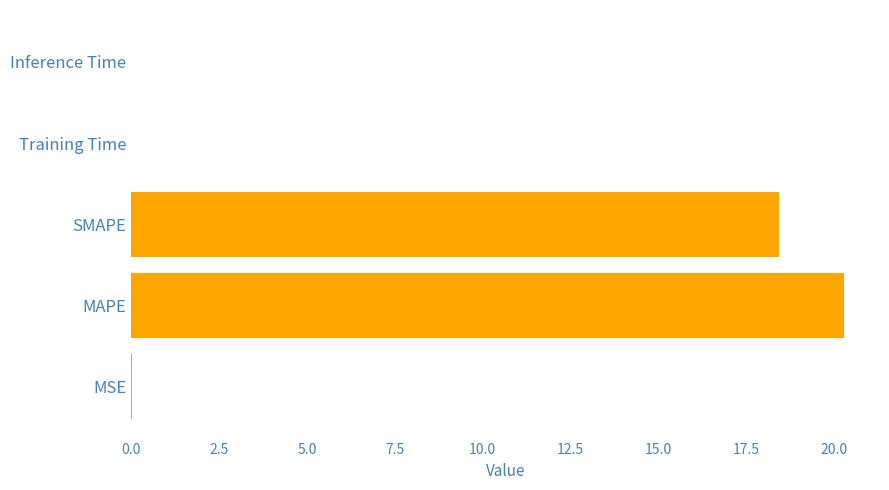

Where is the data nearest to the value 10?

SMAPE